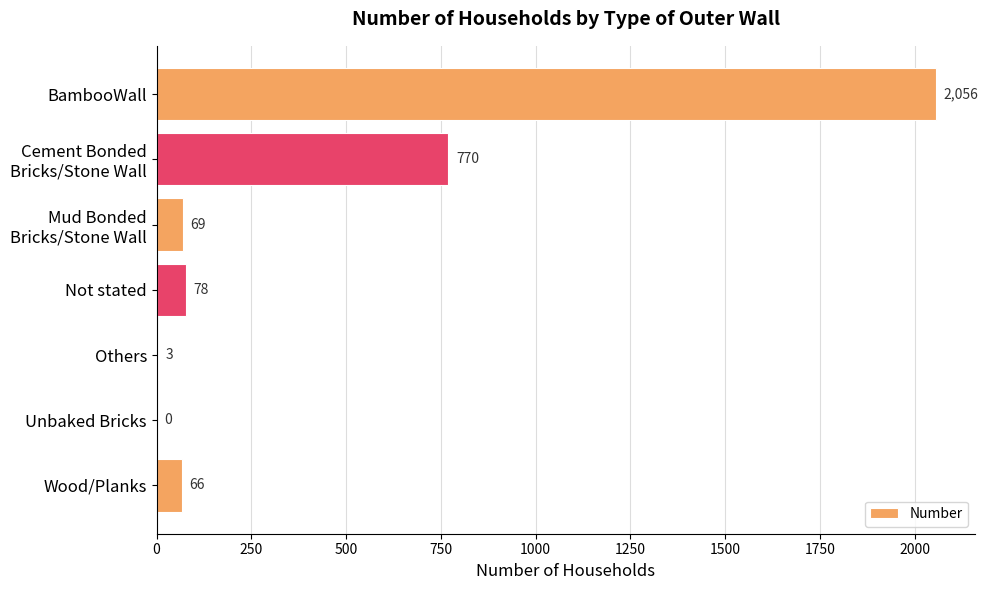

The value at BambooWall is 2056. True or false?

True